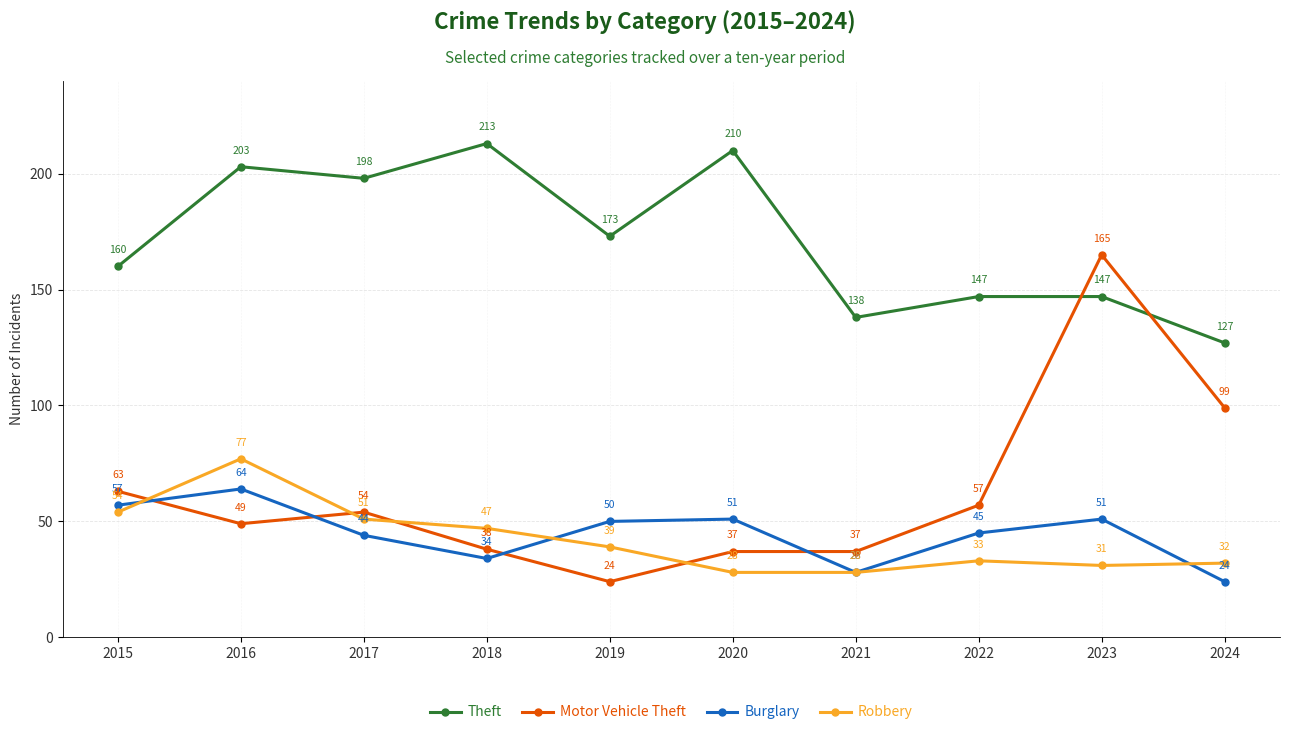

What is the value of the Motor Vehicle Theft point at the 10th from the left?

99